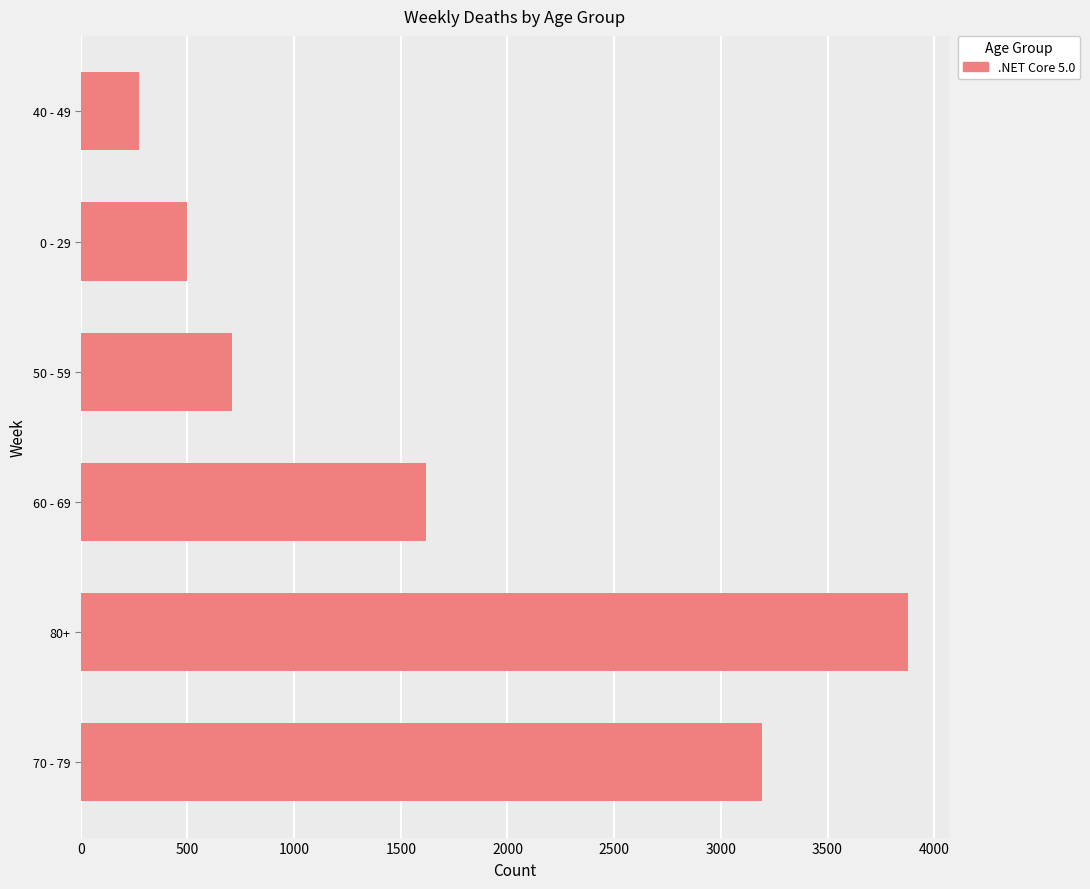

Is it true that the value at 80+ is 3876?

True